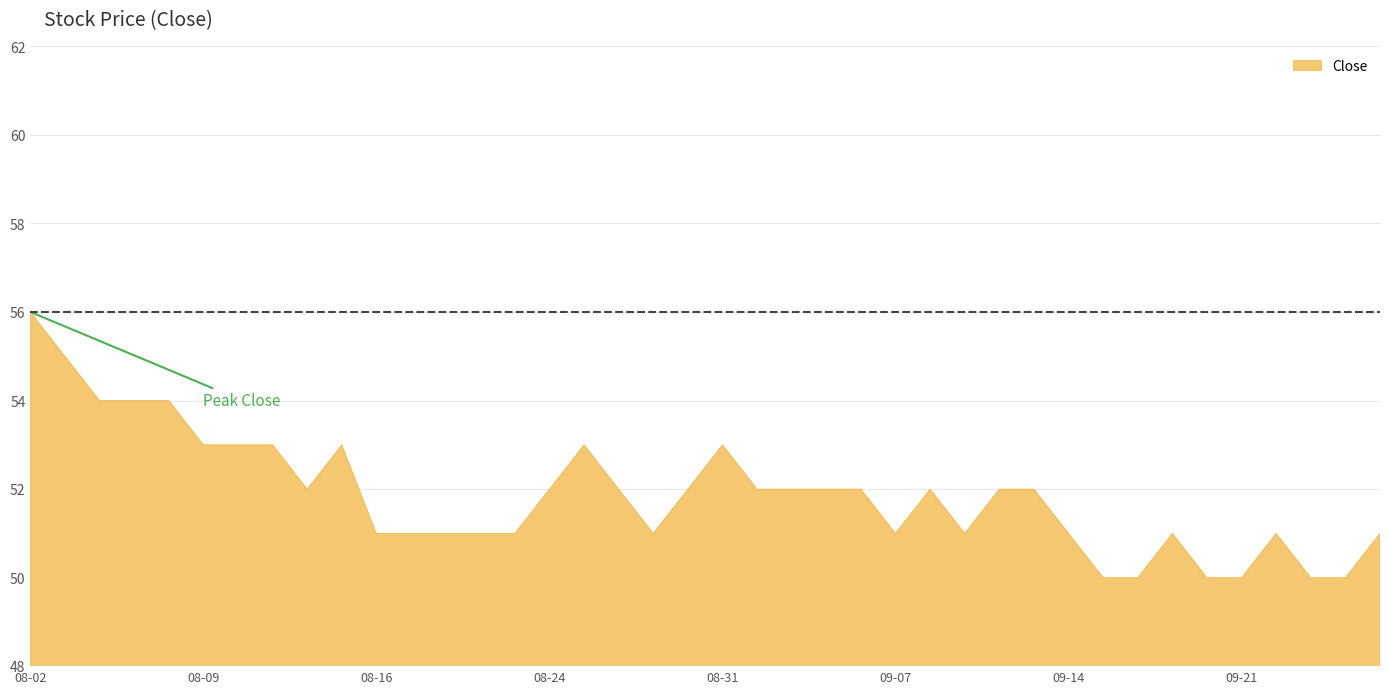

What is the difference between the maximum and minimum values?

6